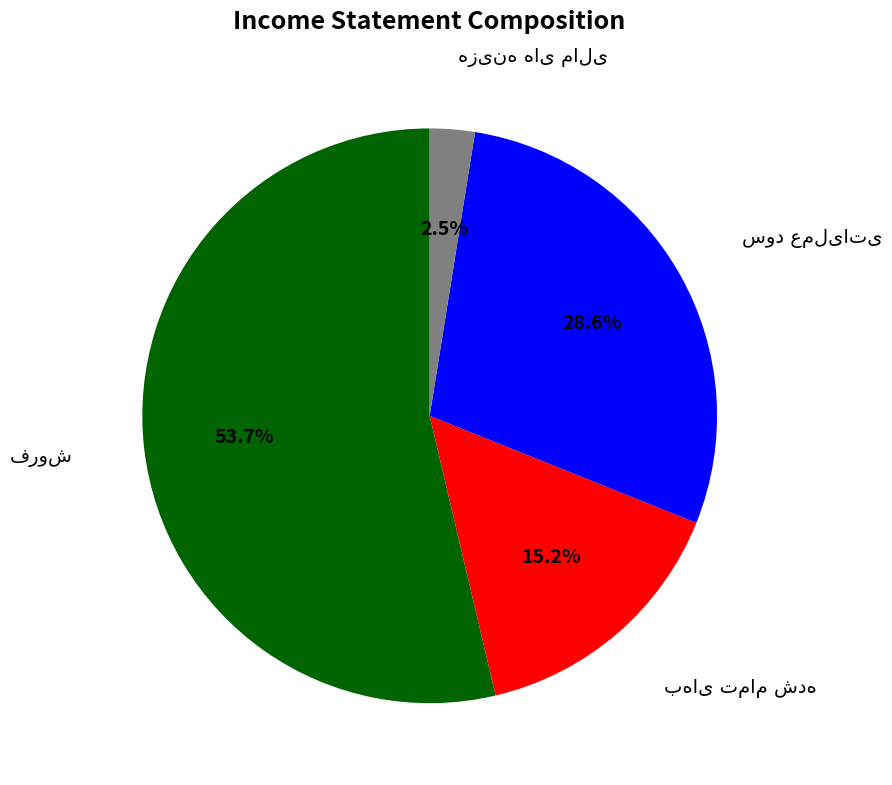

Is there a majority slice in this chart?

Yes